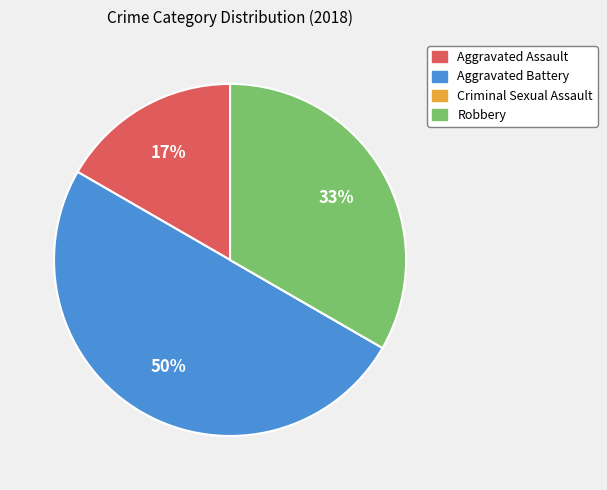

To the nearest percent, what portion does Aggravated Assault represent?

17%